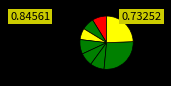

How many segments does this pie chart have?

8